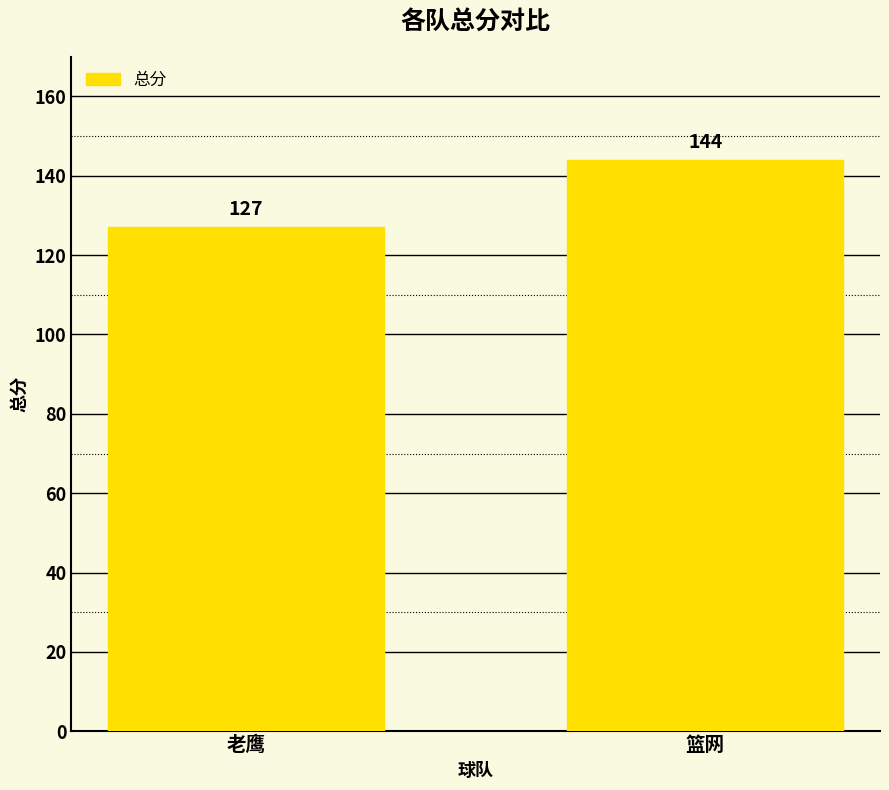

What is the change in value from 老鹰 to 篮网?

+17